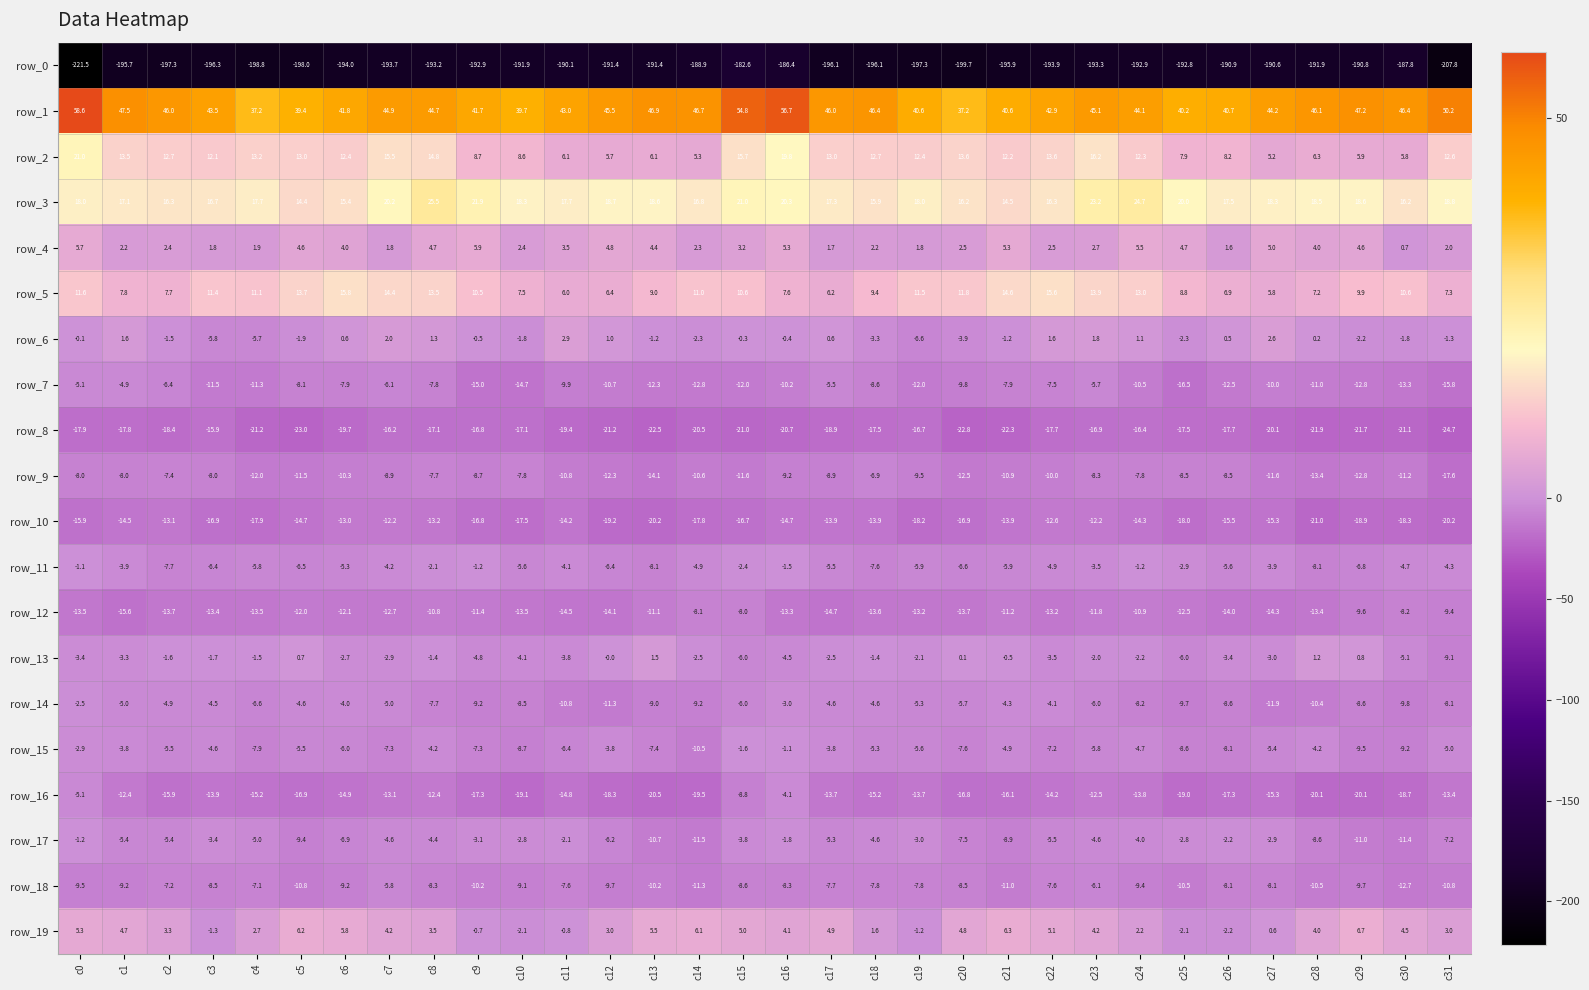

Which series has the largest range (max minus min)?

row_0